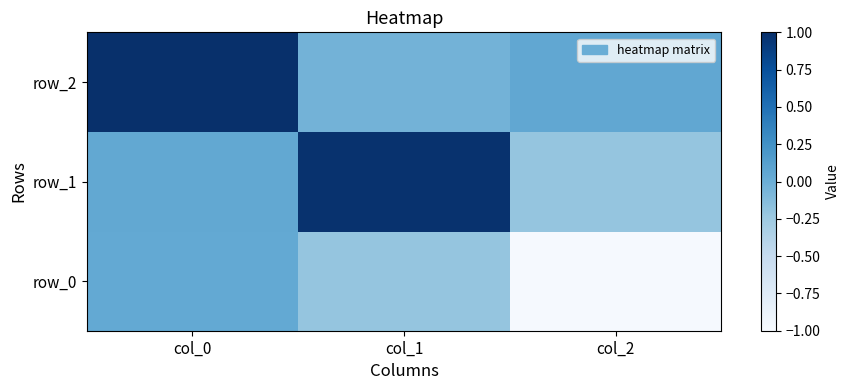

What is the sum of all row_1 values?

0.8